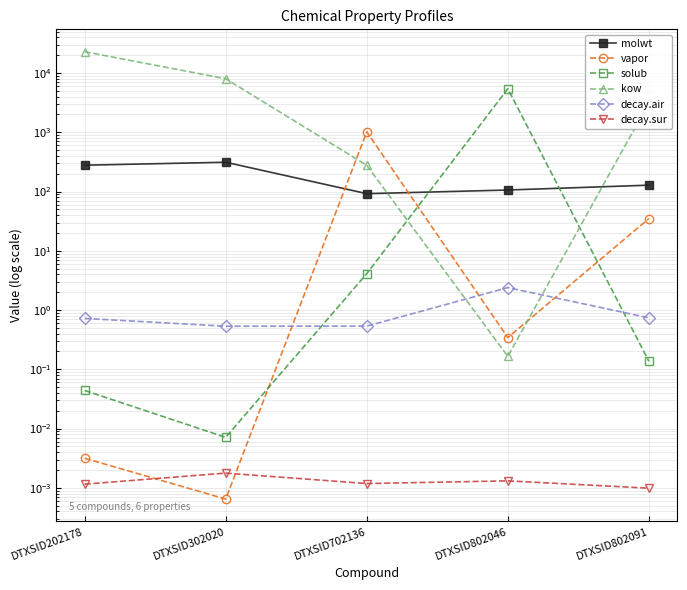

Rank the series by their maximum value, from lowest to highest.

decay.sur, decay.air, molwt, vapor, solub, kow